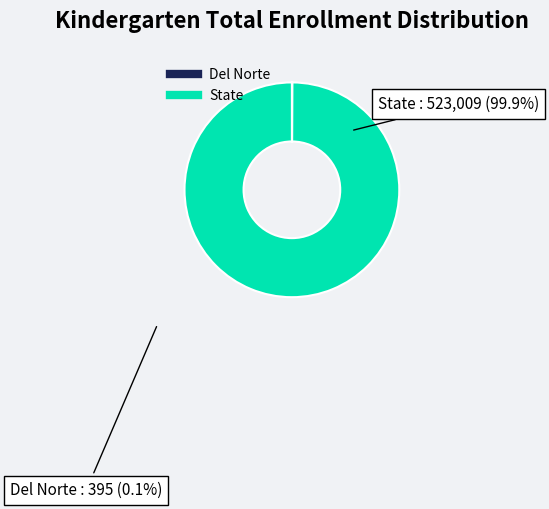

Which slice is the largest?

State